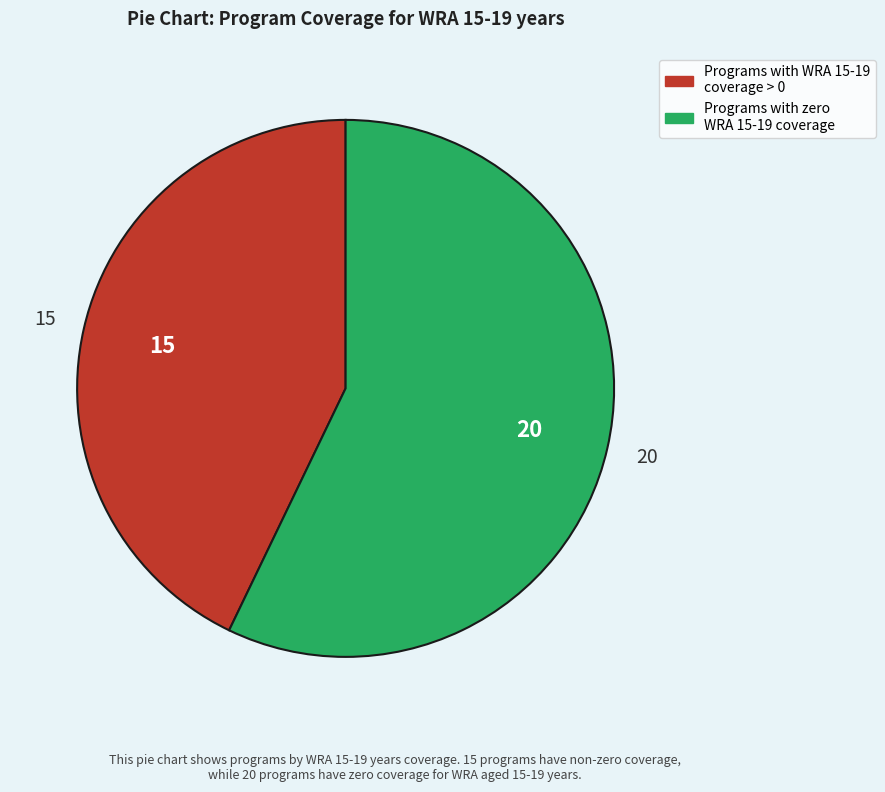

Is there any slice that represents more than half of the pie?

Yes